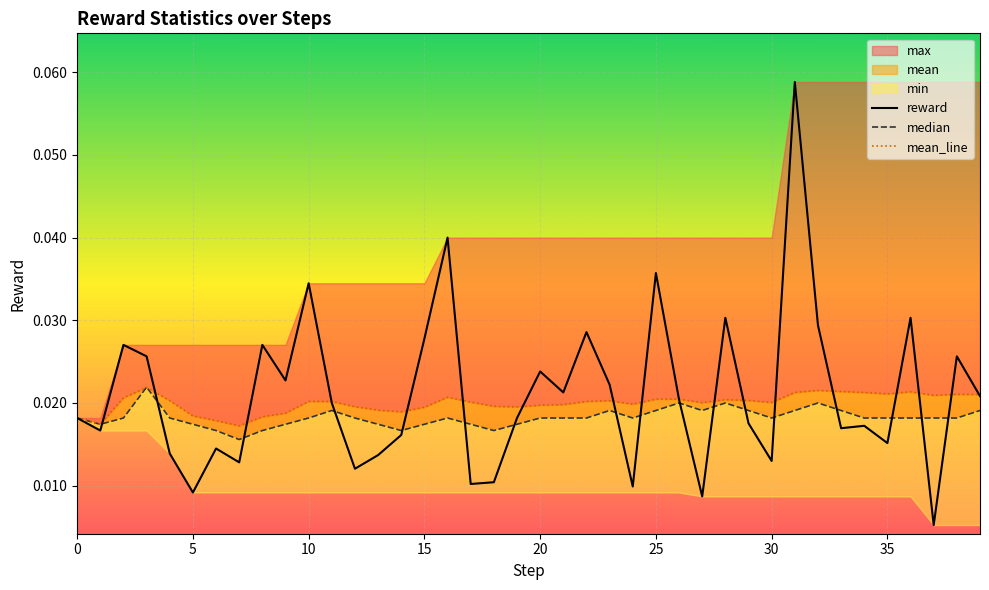

What is the maximum value for reward?

0.1